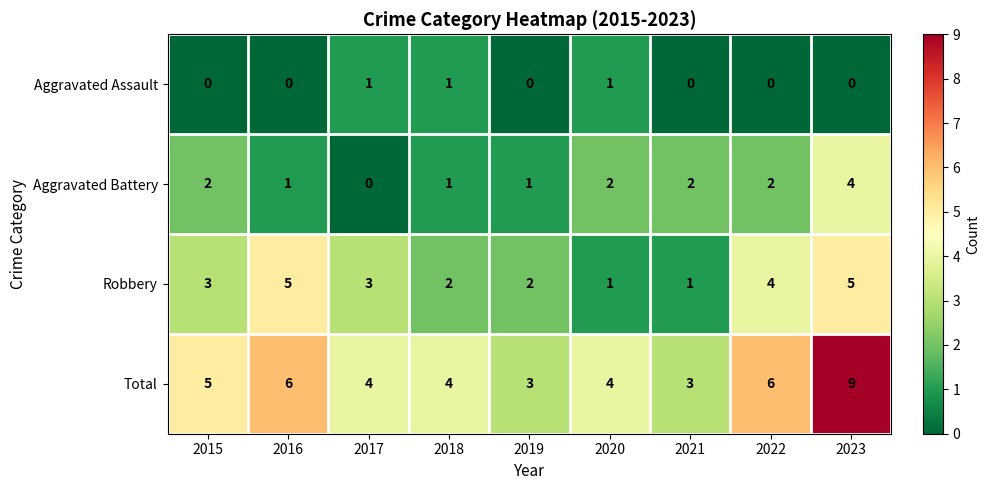

List the series in order of their peak value, highest first.

Total, Robbery, Aggravated Battery, Aggravated Assault